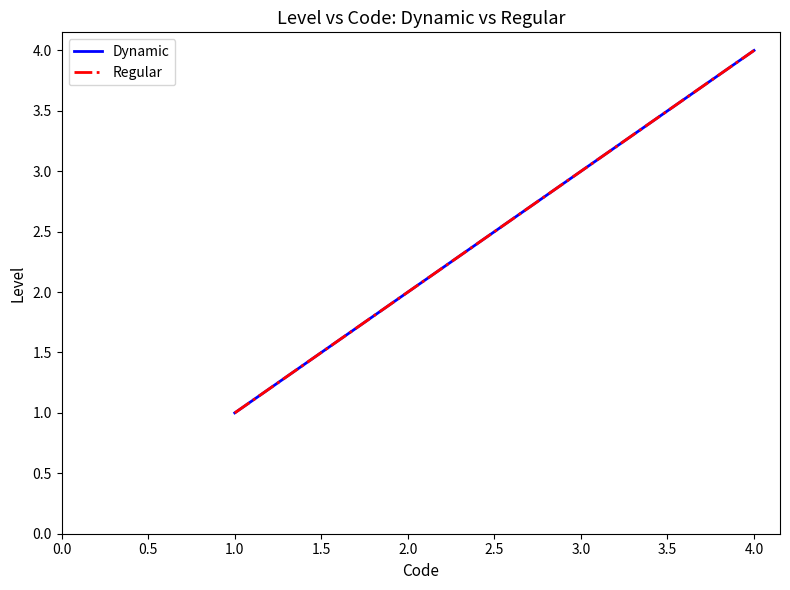

True or false: Regular and Dynamic cross at least once.

False